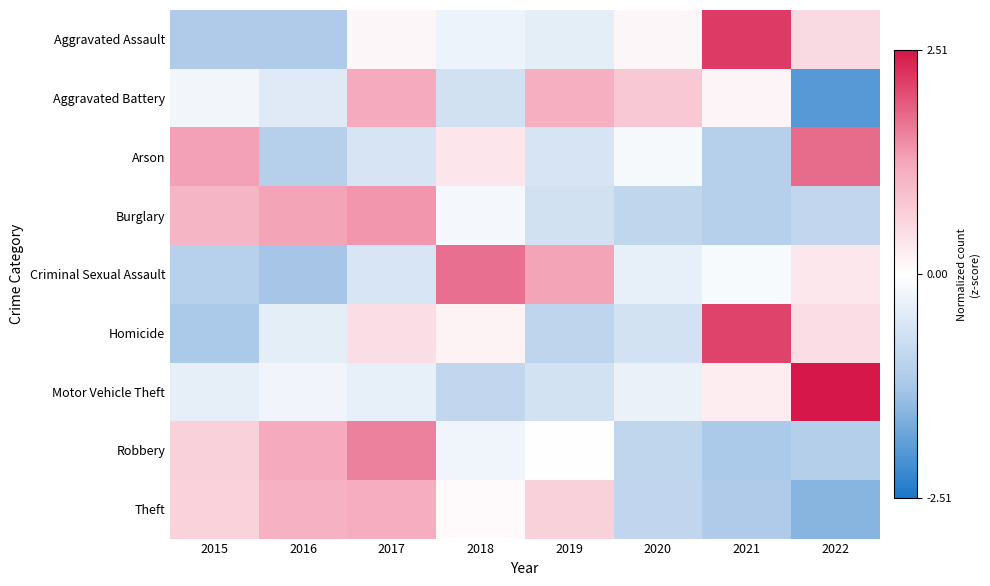

What is the difference between the highest and lowest values at 2017?

2.2